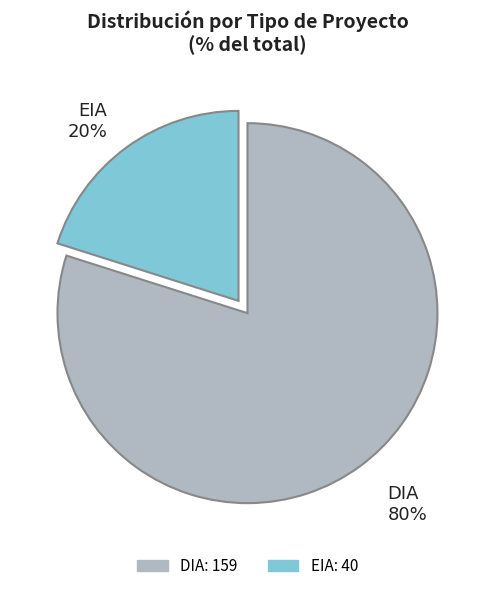

Count the number of slices in the pie.

2